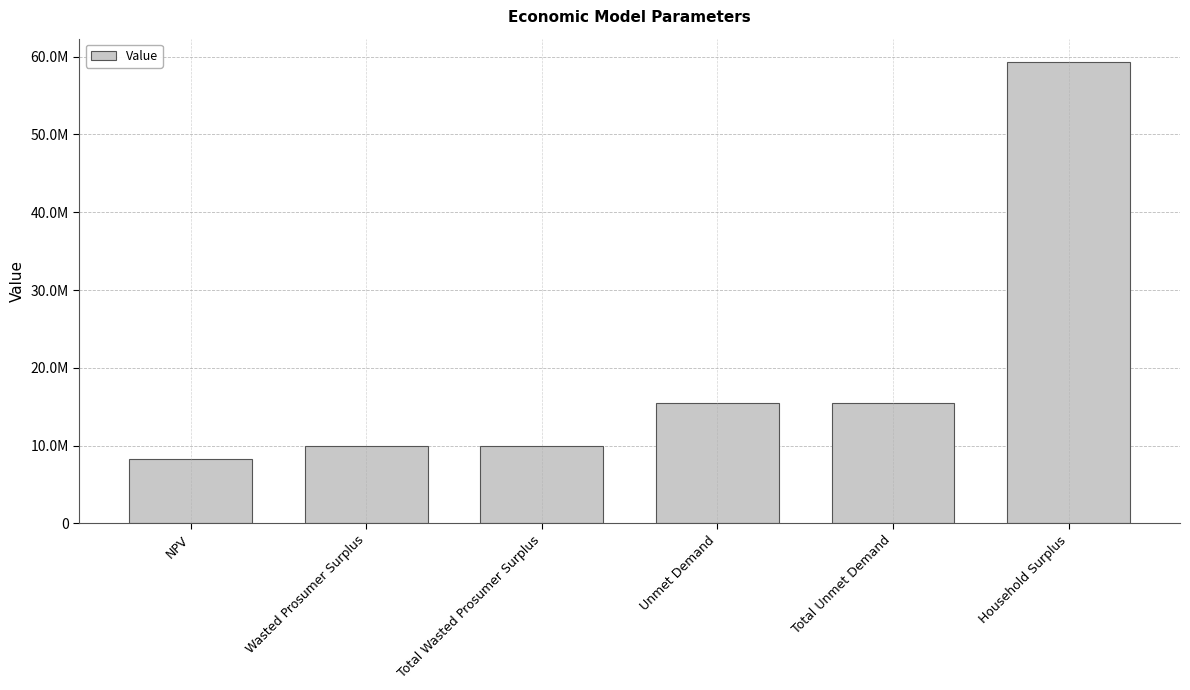

Approximately how many times larger is the value at Total Unmet Demand compared to NPV?

1.9